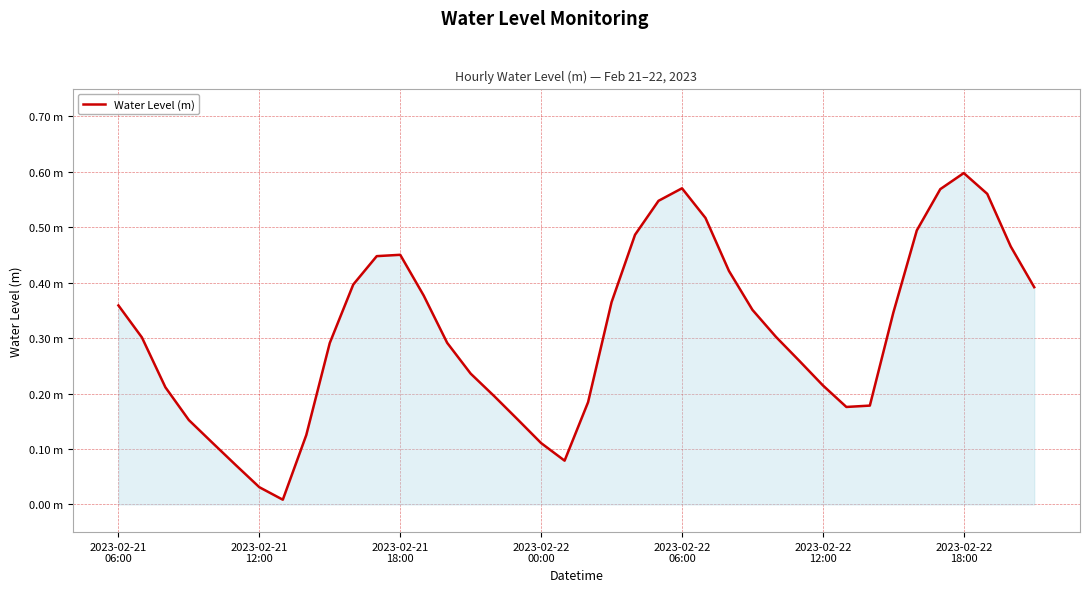

Rank the categories by value from lowest to highest.

7, 2023-02-22
18:00, 2023-02-22
12:00, 19, 18, 2023-02-22
06:00, 8, 2023-02-22
00:00, 17, 31, 32, 20, 16, 2023-02-21
18:00, 30, 15, 29, 9, 14, 2023-02-21
12:00, 28, 33, 27, 2023-02-21
06:00, 21, 13, 39, 10, 26, 11, 12, 38, 22, 34, 25, 23, 37, 35, 24, 36